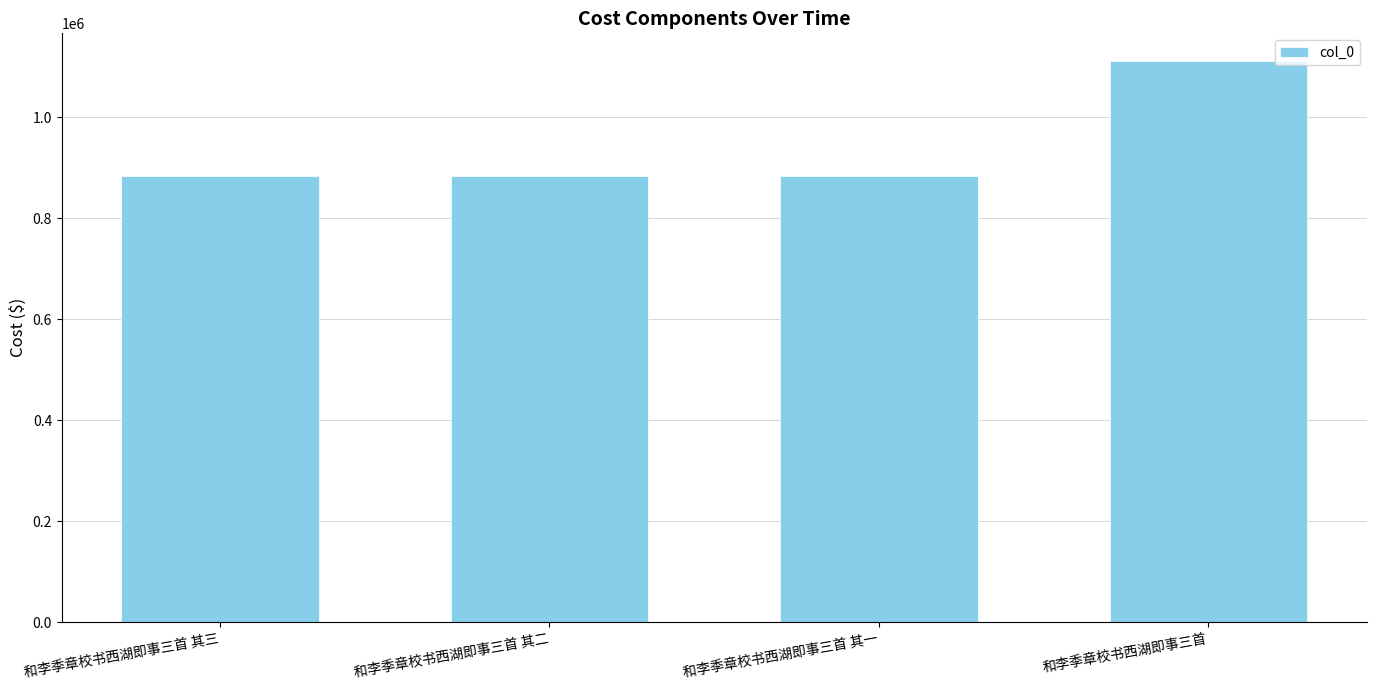

The chart shows a value of 317077 at 和李季章校书西湖即事三首. True or false?

False